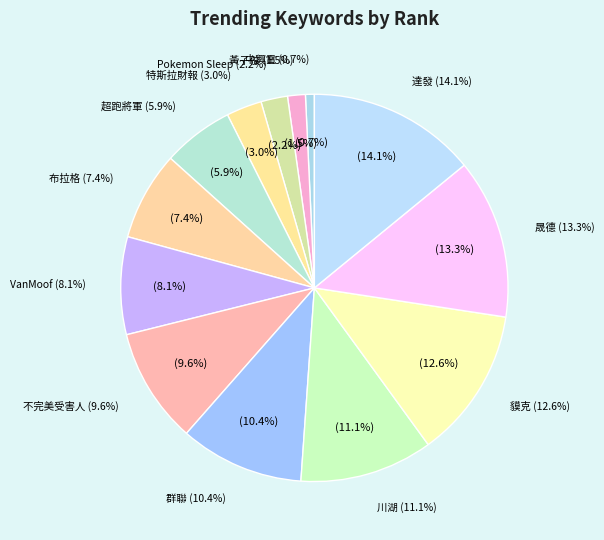

Is it true that 布拉格 is 14% of the pie?

False